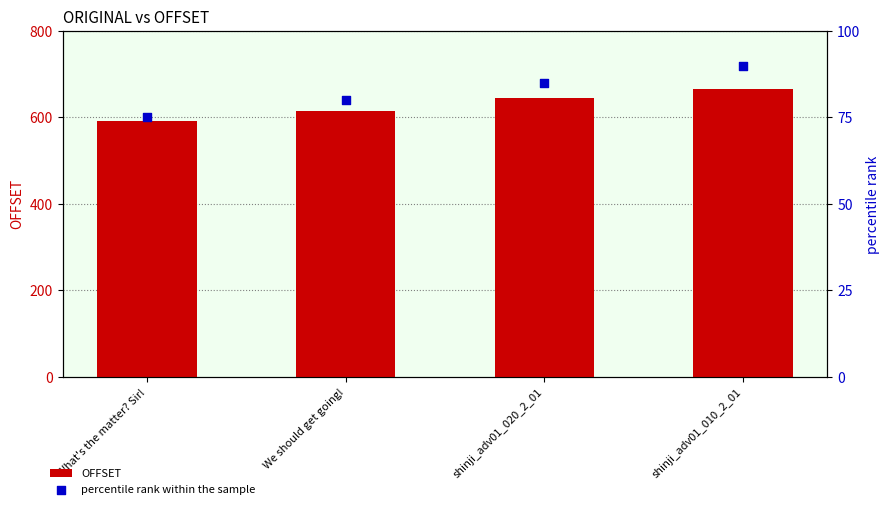

What is the total value across all series at We should get going!?

695